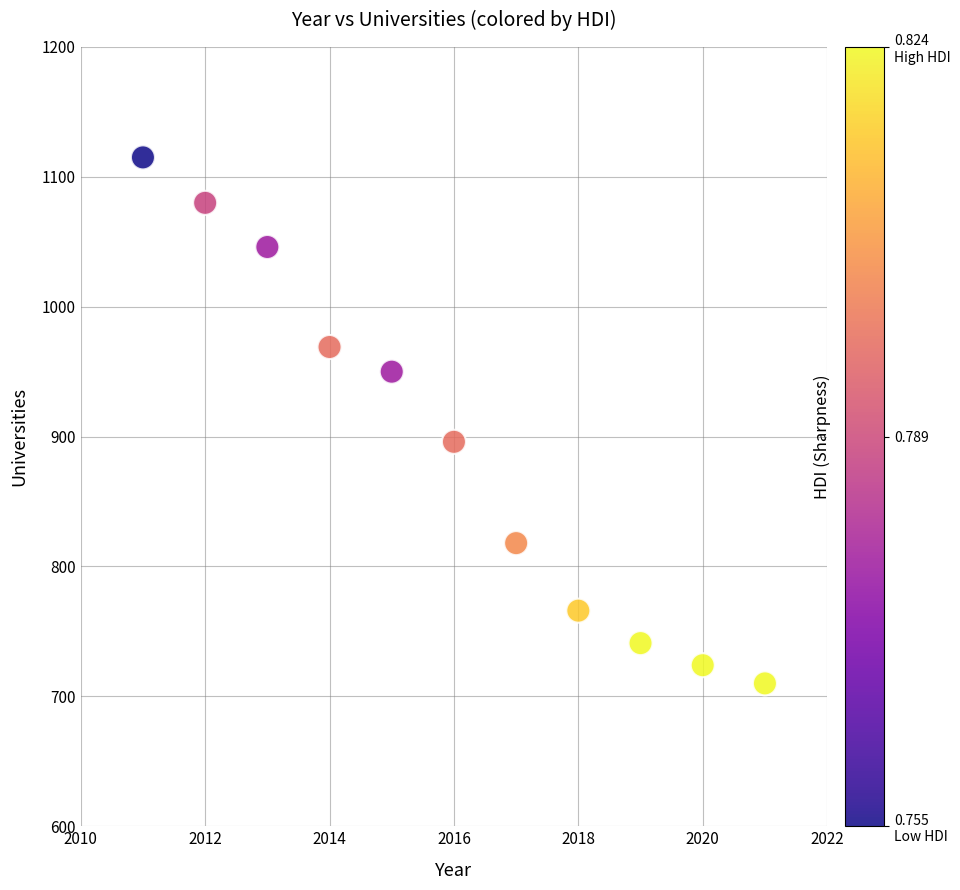

What is the average X value?

2016